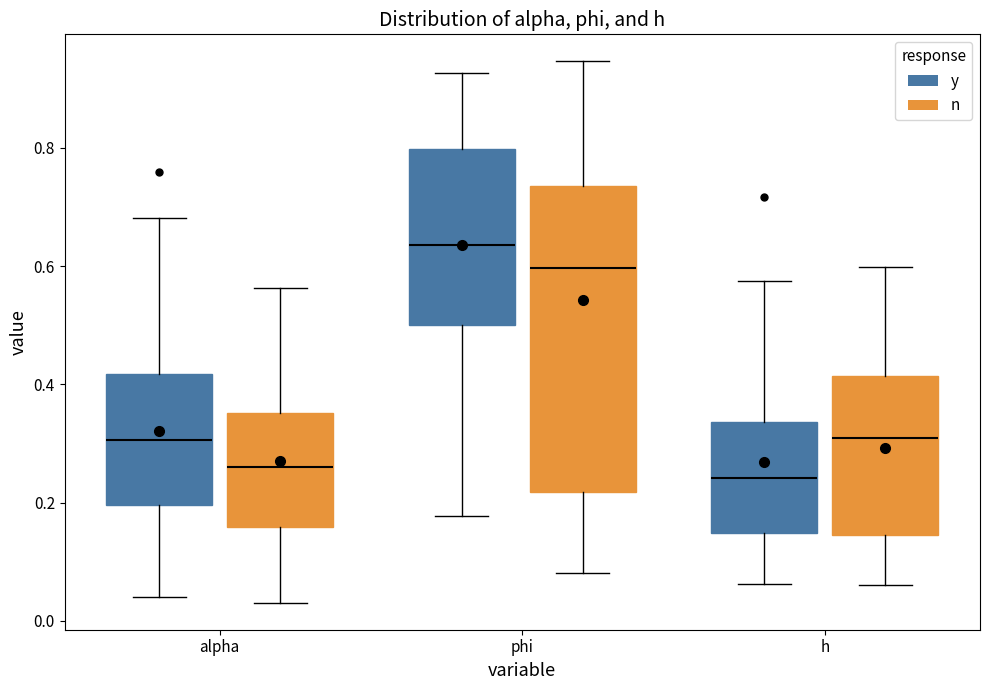

Reading left to right, read every box against the y-axis: the position of its median line, the range the box covers, and the ends of its whiskers. The values are not printed on the chart, so give them approximately, as read against the axis.

alpha (y): median 0.30, box 0.20 to 0.42, whiskers 0.04 to 0.68
alpha (n): median 0.26, box 0.16 to 0.36, whiskers 0.04 to 0.56
phi (y): median 0.64, box 0.50 to 0.80, whiskers 0.18 to 0.92
phi (n): median 0.60, box 0.22 to 0.74, whiskers 0.08 to 0.94
h (y): median 0.24, box 0.14 to 0.34, whiskers 0.06 to 0.58
h (n): median 0.30, box 0.14 to 0.42, whiskers 0.06 to 0.60